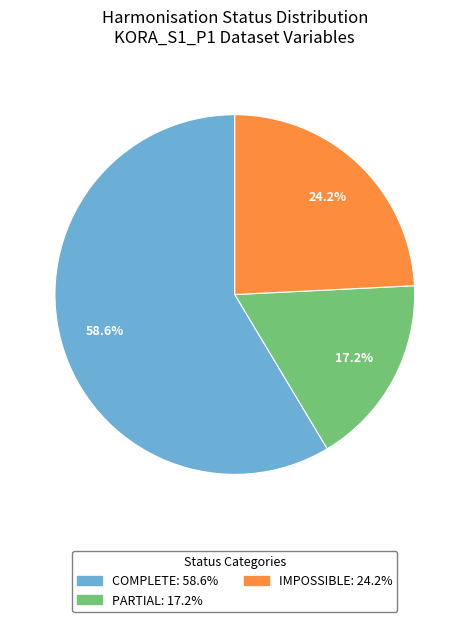

Is there any slice that represents more than half of the pie?

Yes